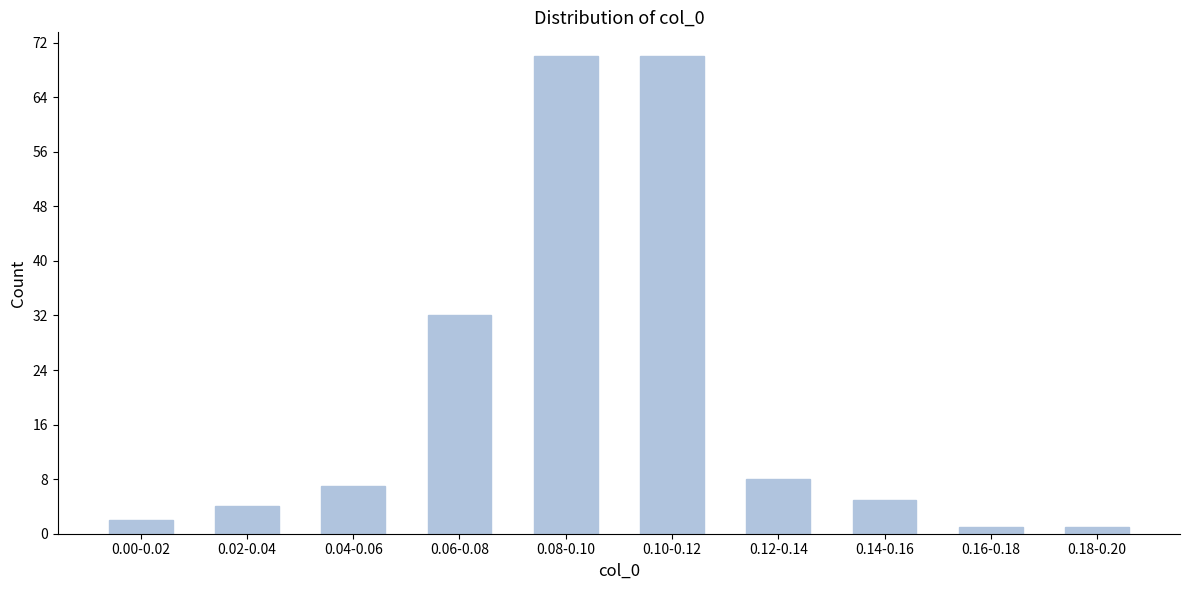

Reading left to right, extract all data points from this chart.

0.00-0.02=2	0.02-0.04=4	0.04-0.06=7	0.06-0.08=32	0.08-0.10=70	0.10-0.12=70	0.12-0.14=8	0.14-0.16=5	0.16-0.18=1	0.18-0.20=1